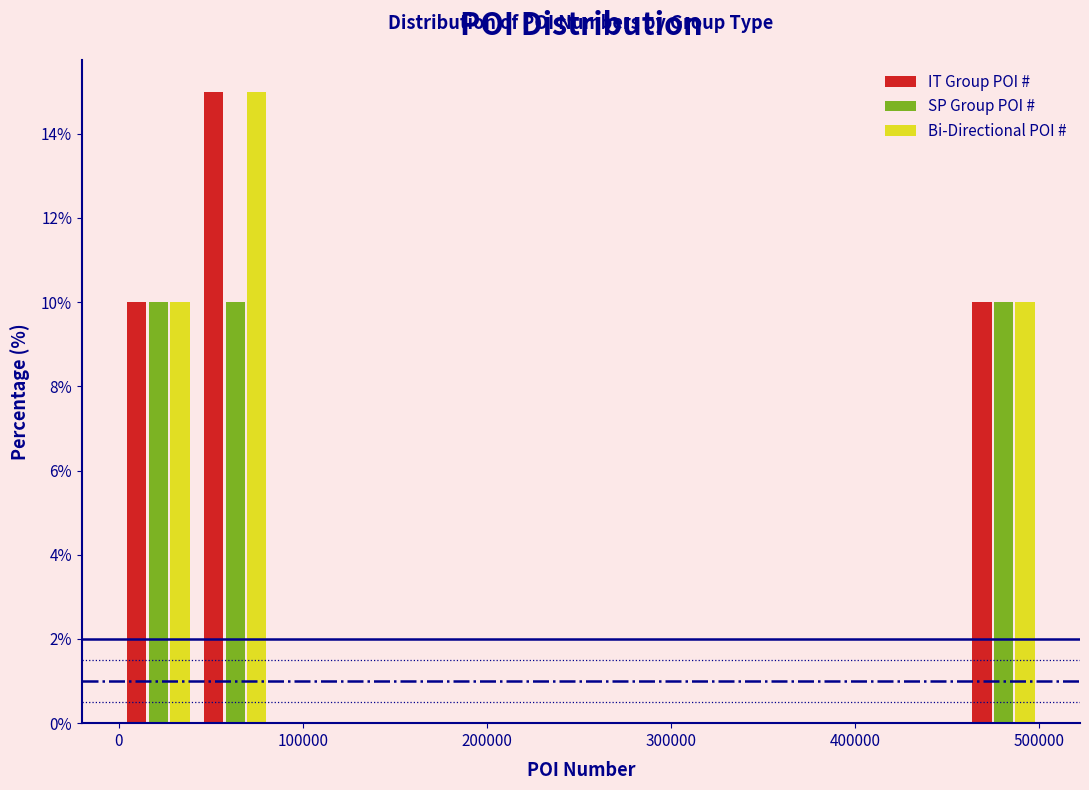

What is the height of the Bi-Directional POI # bar covering 40000 to 80000 on the x-axis? Neither the bar edges nor the heights are printed on the chart, so give them approximately, as read against the axes.

15